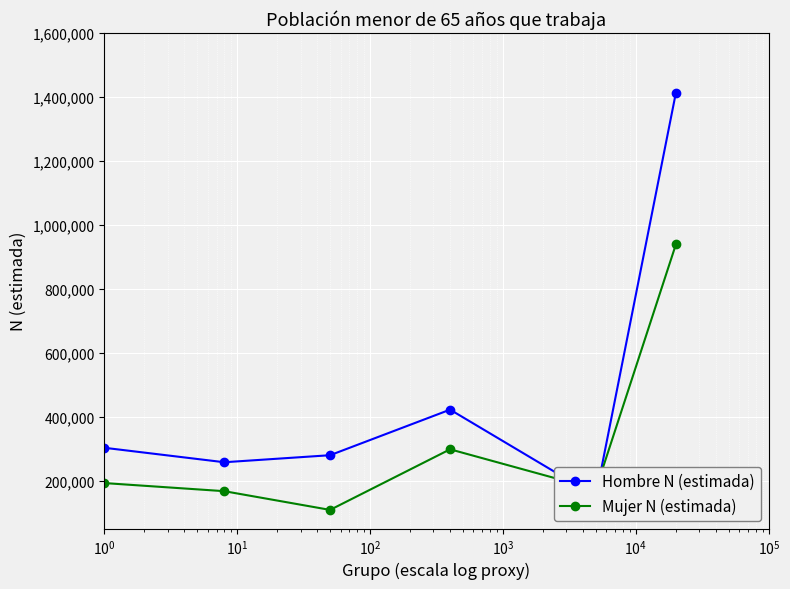

True or false: Hombre N (estimada) and Mujer N (estimada) intersect in this chart.

True